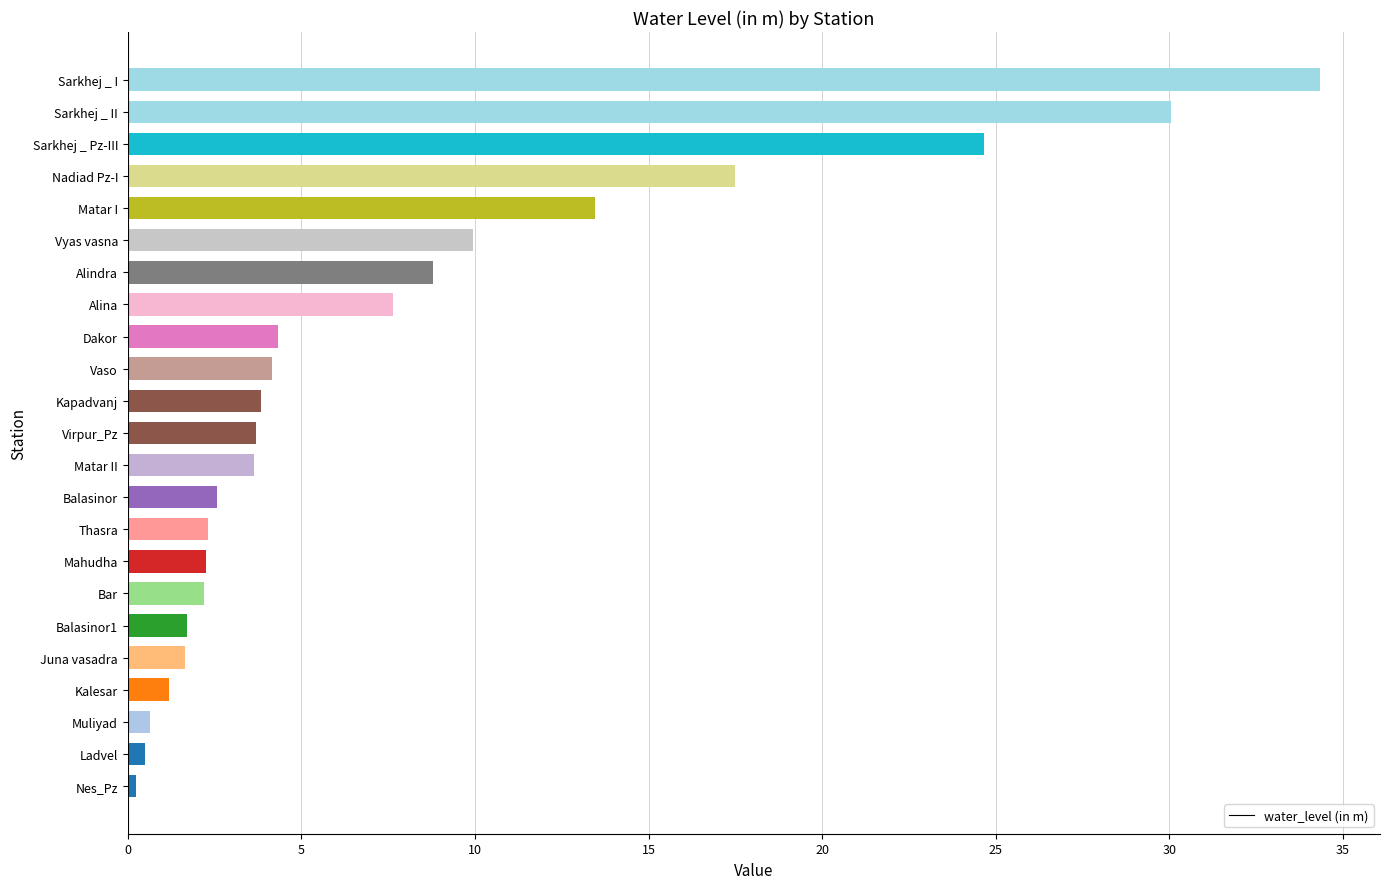

What is the difference between the maximum and minimum values?

34.1